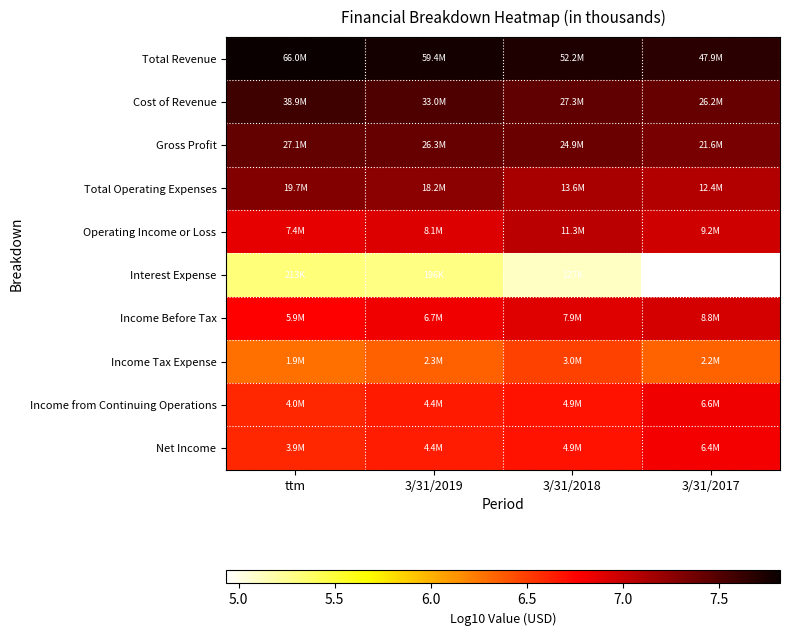

At which category is the sum across all series the highest?

3/31/2019